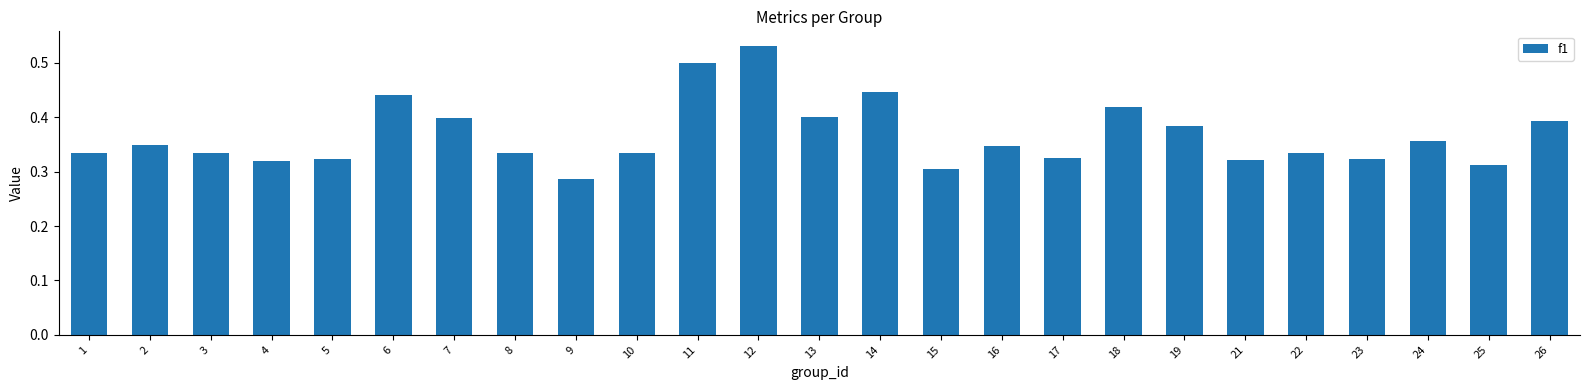

Where is the data nearest to the value 0?

9